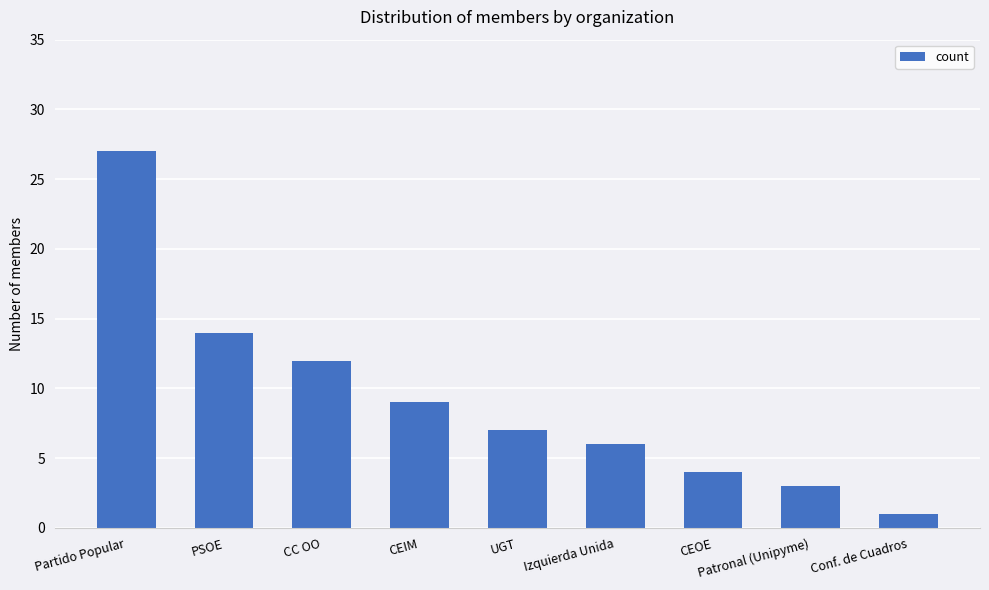

What is the average value?

9